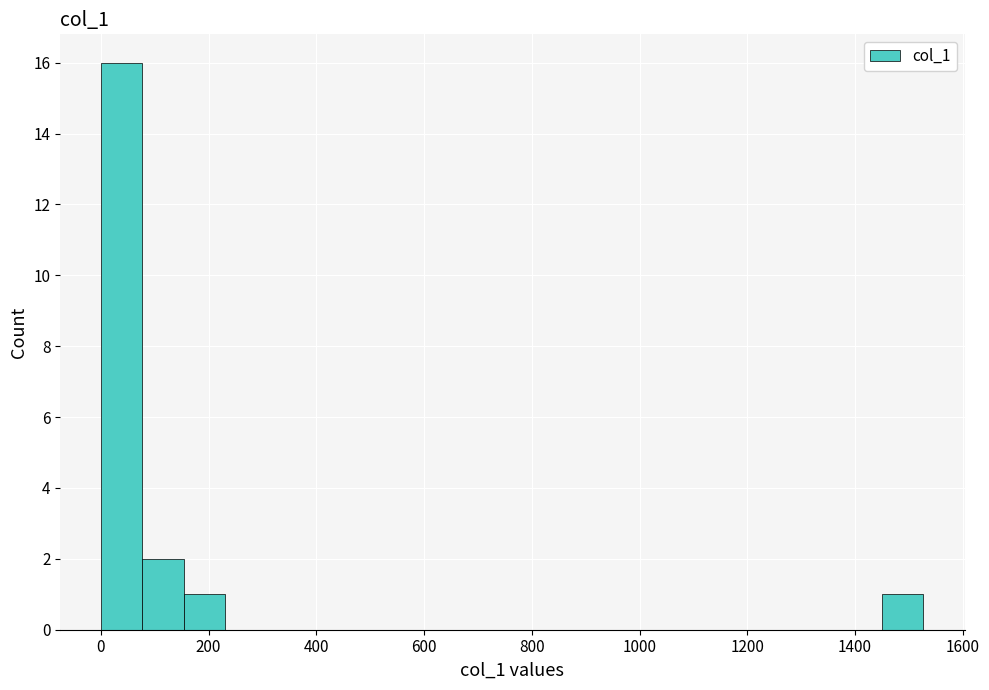

Around what value on the x-axis is the tallest bar? Give the approximate position of its centre, as read against the axis.

40